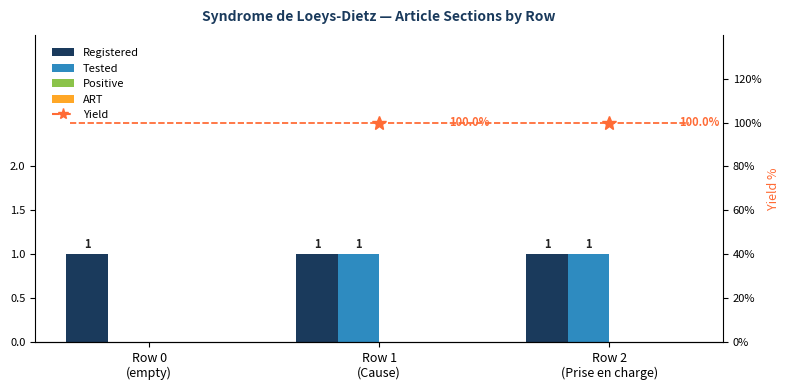

What is the label of the 1st bar from the left?

Row 0
(empty)